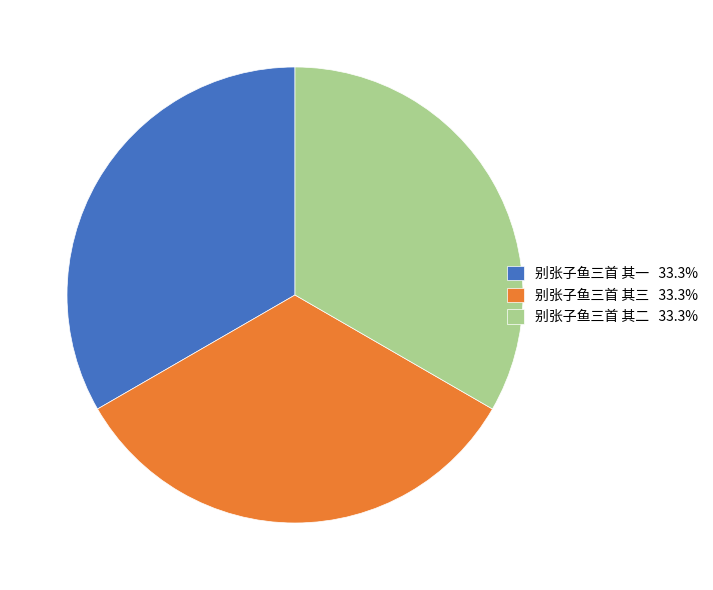

How many slices are in this pie chart?

3